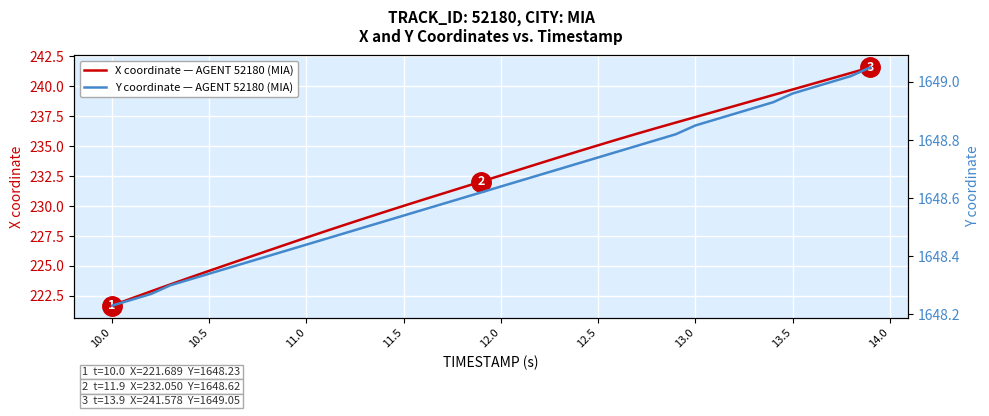

Reading left to right, transcribe all the data shown in this chart.

X coordinate — AGENT 52180 (MIA): 221.7	222.3	222.9	223.5	224.0	224.6	225.2	225.7	226.3	226.8	227.4	227.9	228.4	229.0	229.5	230.0	230.5	231.0	231.5	232.1	232.6	233.1	233.6	234.1	234.6	235.1	235.6	236.0	236.5	237.0	237.4	237.9	238.3	238.8	239.3	239.7	240.2	240.7	241.1	241.6
Y coordinate — AGENT 52180 (MIA): 1648.2	1648.2	1648.3	1648.3	1648.3	1648.3	1648.4	1648.4	1648.4	1648.4	1648.4	1648.5	1648.5	1648.5	1648.5	1648.5	1648.6	1648.6	1648.6	1648.6	1648.6	1648.7	1648.7	1648.7	1648.7	1648.7	1648.8	1648.8	1648.8	1648.8	1648.8	1648.9	1648.9	1648.9	1648.9	1649.0	1649.0	1649.0	1649.0	1649.0